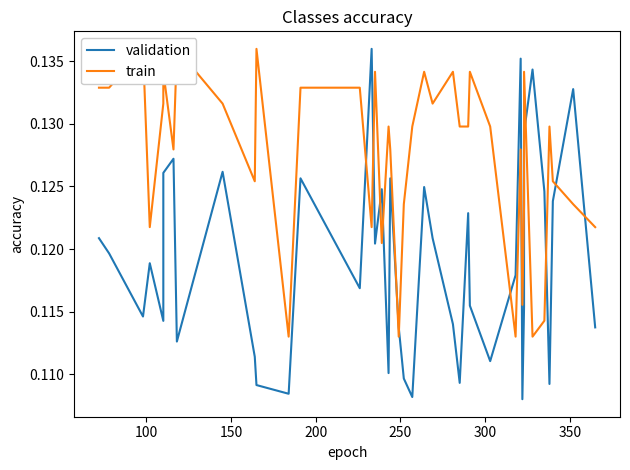

Which series has the largest total across all categories?

train